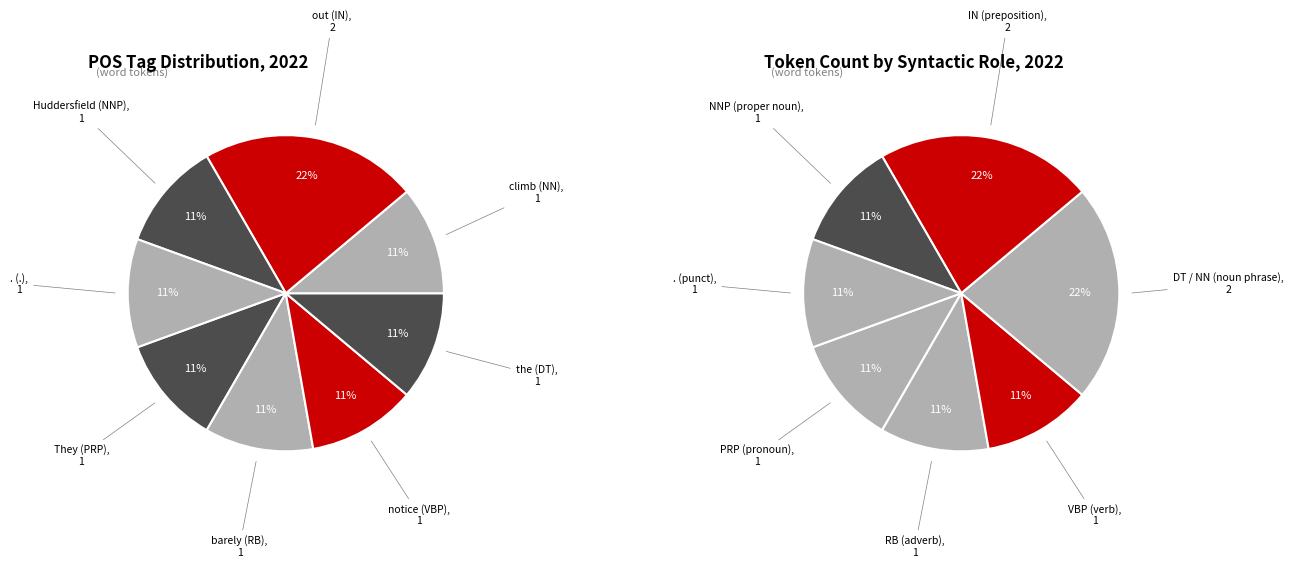

To the nearest percent, what is the average slice percentage?

12%